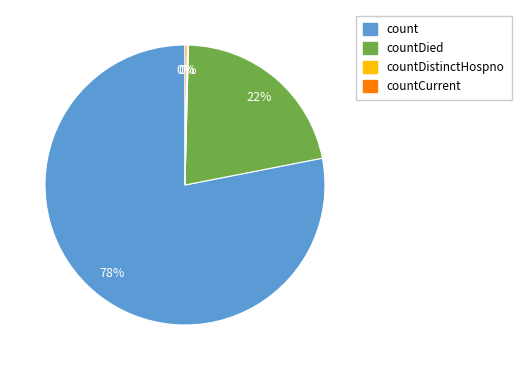

Is there a majority slice in this chart?

Yes